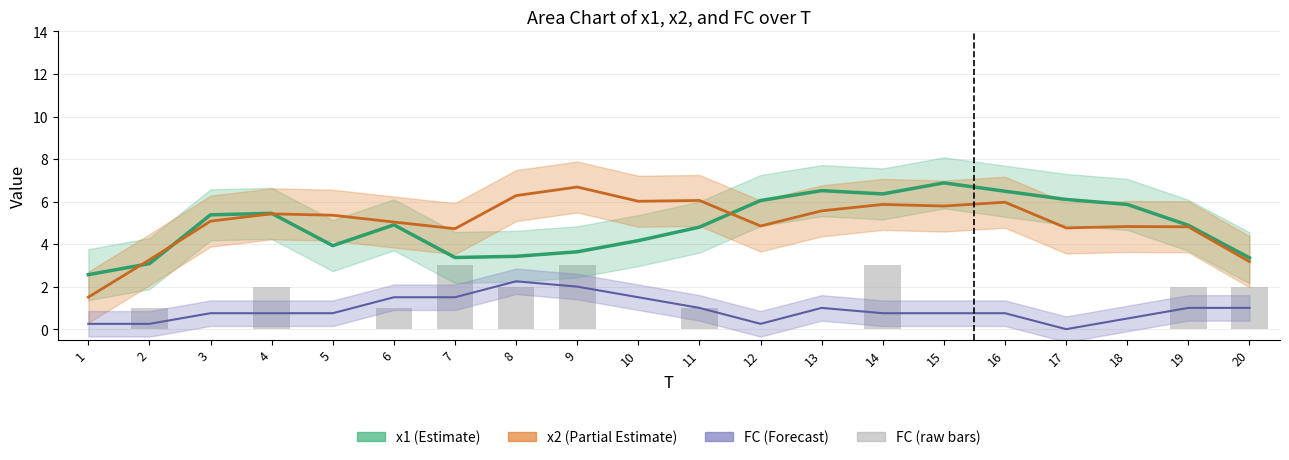

Which label corresponds to the largest value in the chart?

7